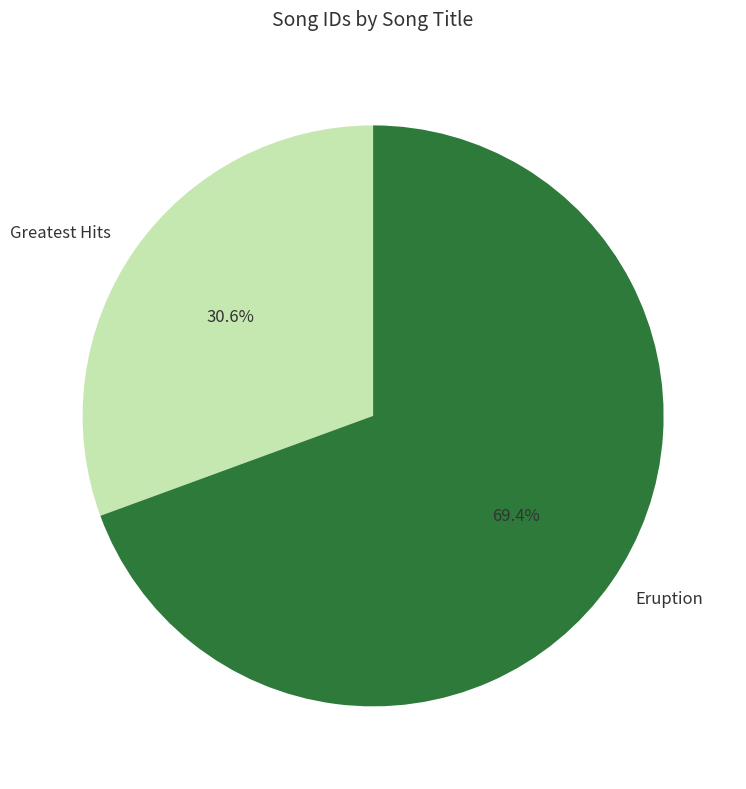

Rank the categories by value from highest to lowest.

Eruption, Greatest Hits